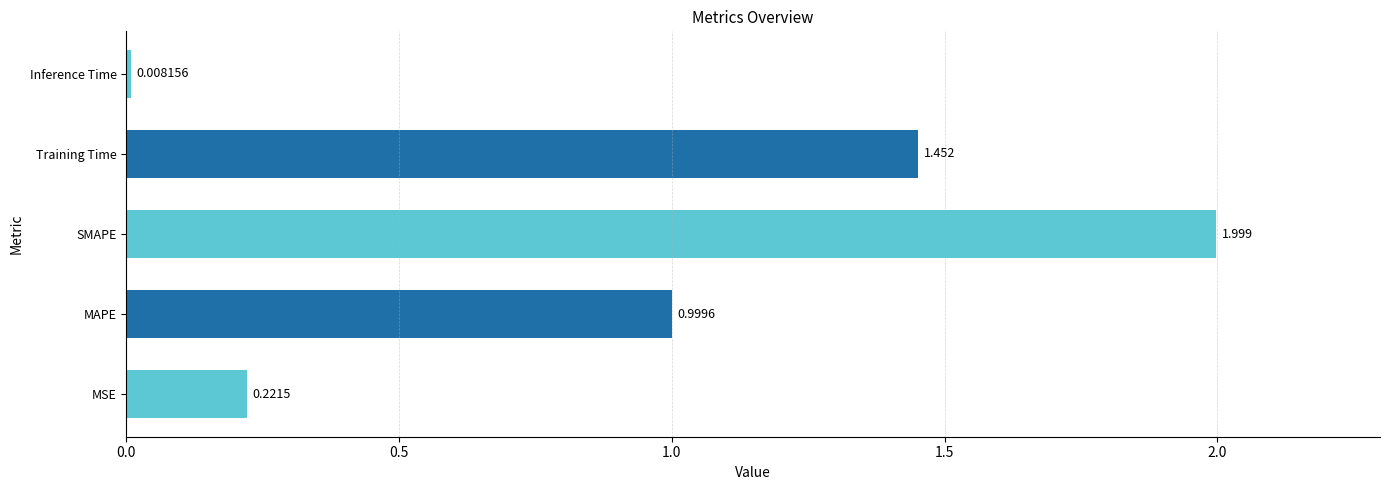

Between SMAPE and MAPE, which is larger?

SMAPE